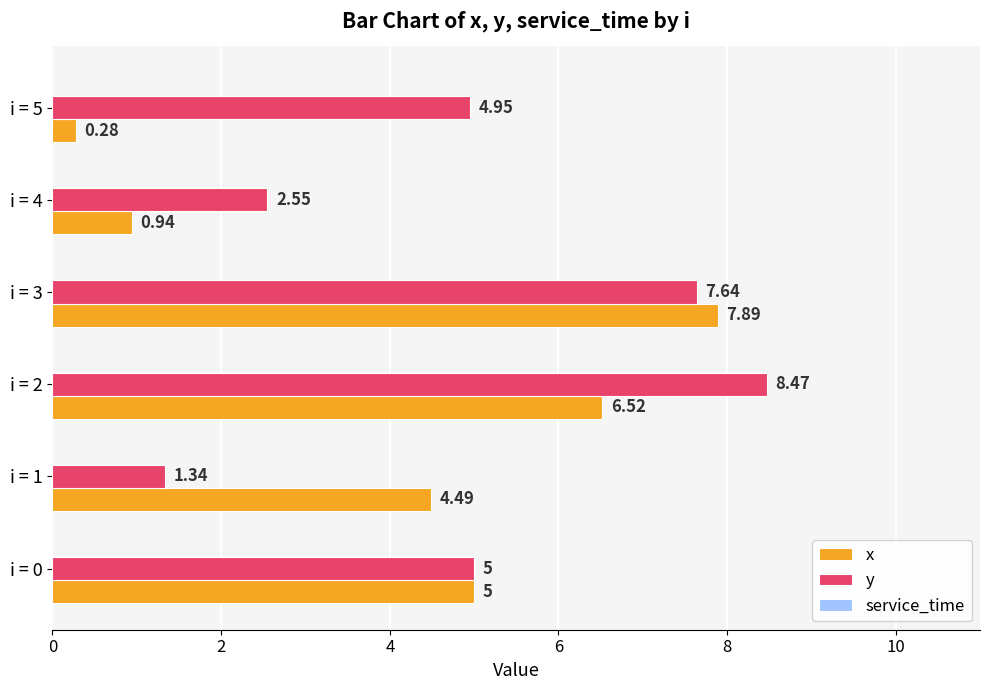

List the series in order of their overall mean, lowest first.

x, y